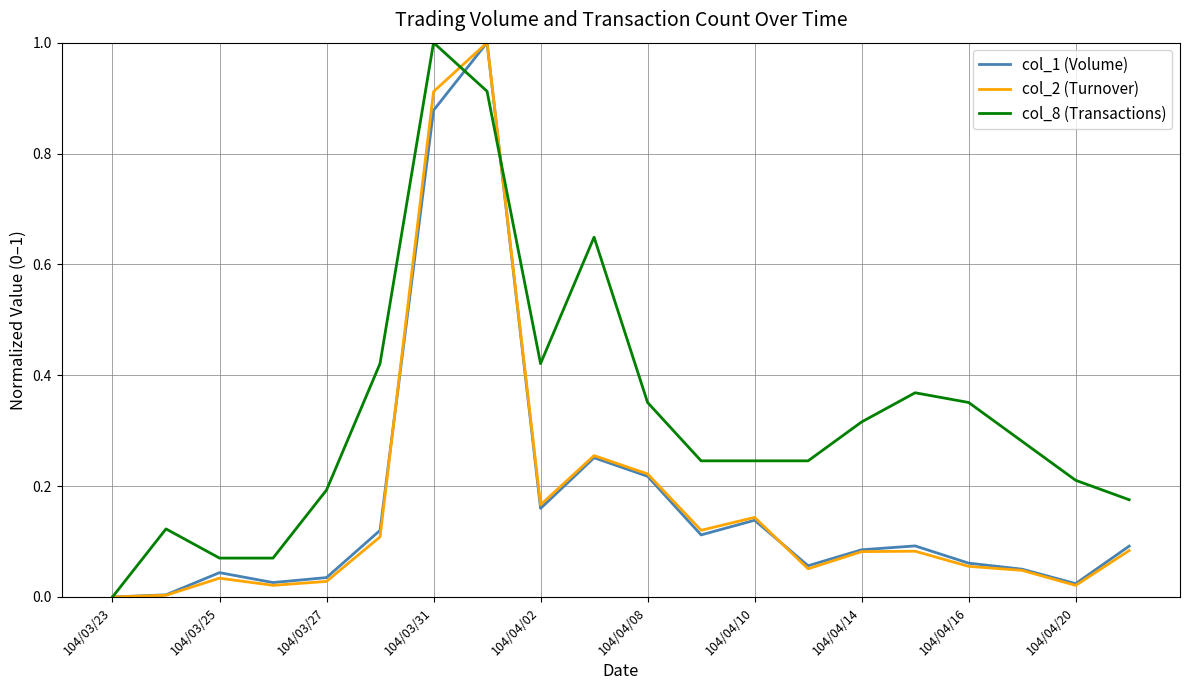

How many lines are shown in the chart?

3